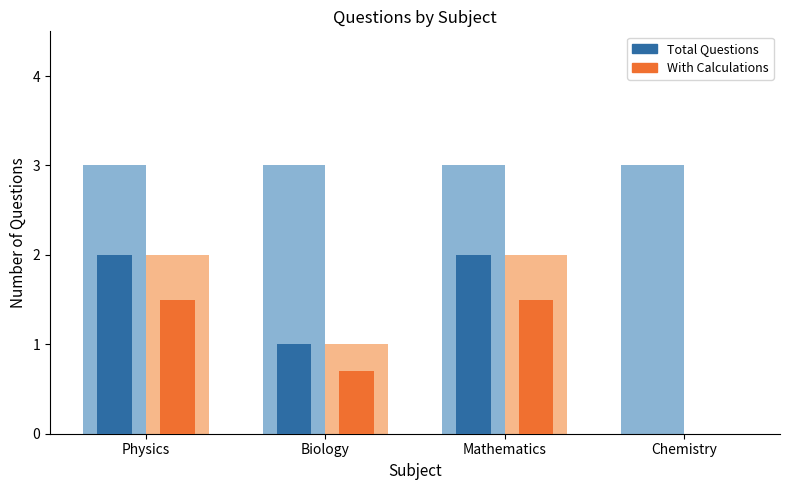

What is the value of the Total Questions bar at the 2nd from the left?

1.0